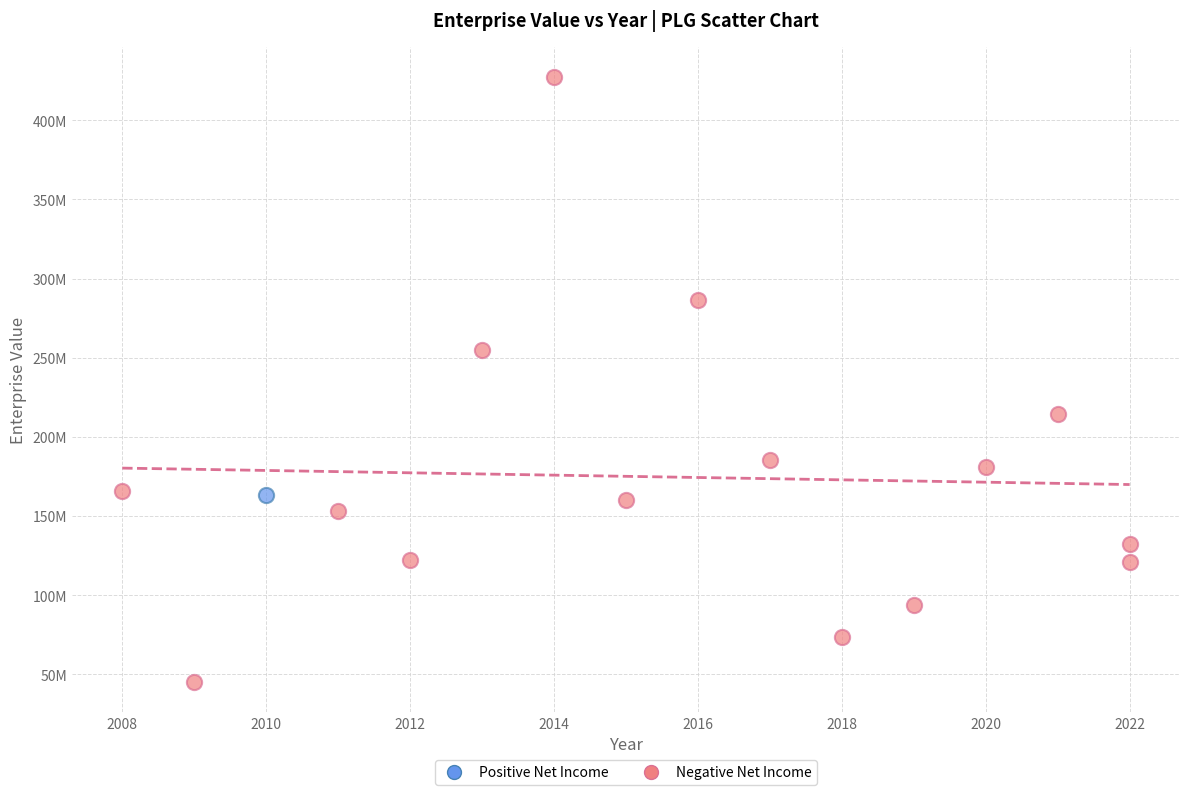

What are all the series names shown in the legend?

Positive Net Income, Negative Net Income